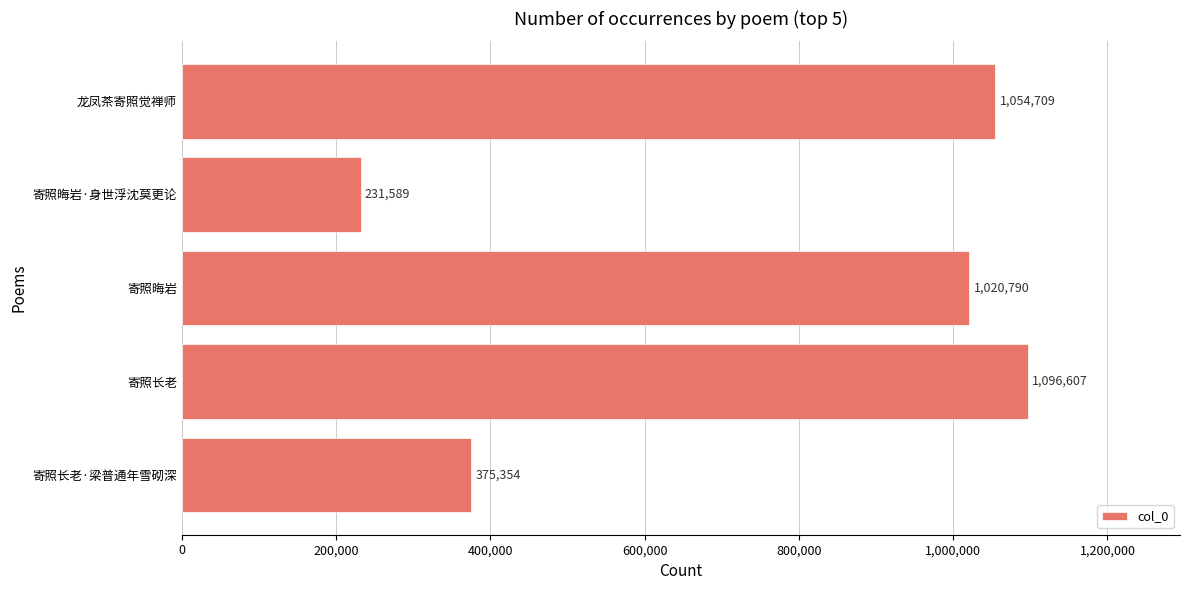

What is the smallest value displayed?

231589